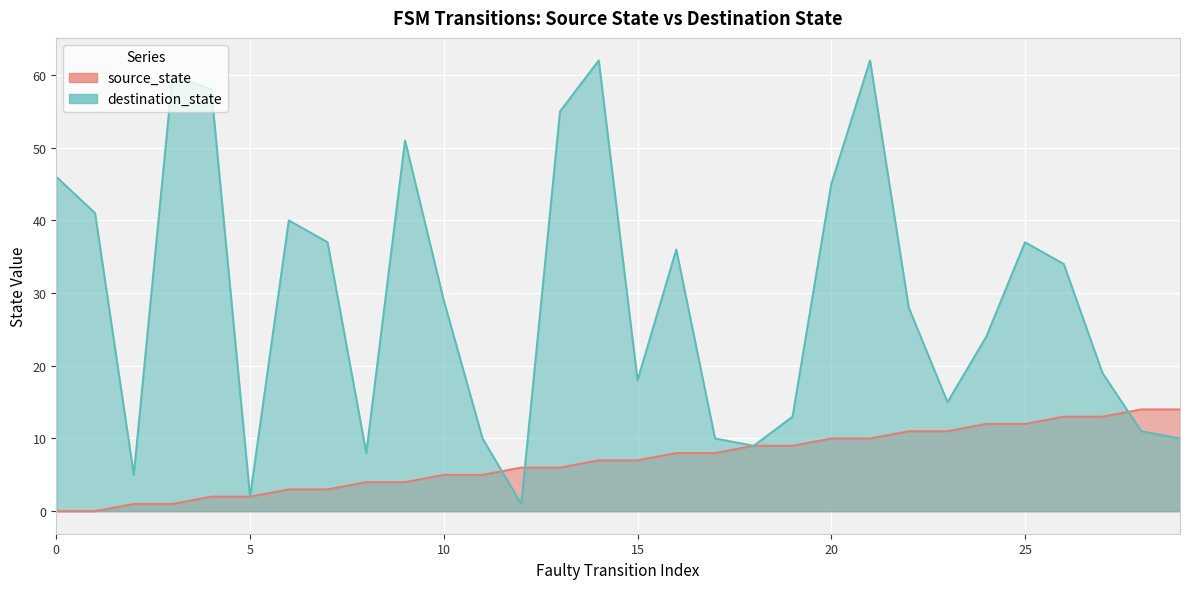

At which category is the sum across all series the highest?

21